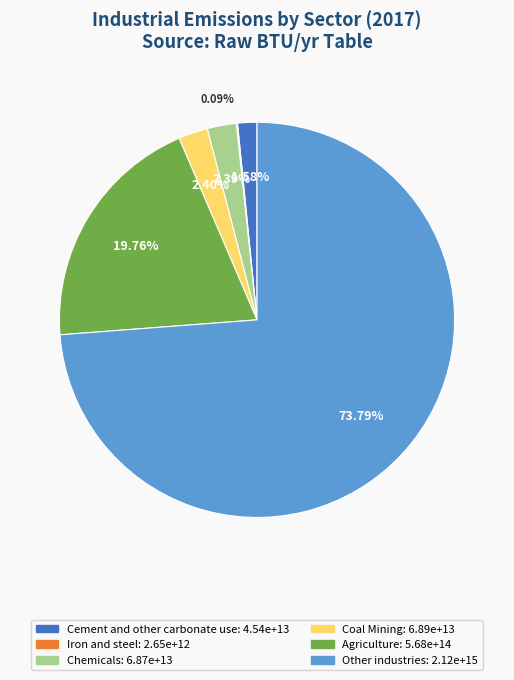

Between Coal Mining and Cement and other carbonate use, which is larger?

Coal Mining